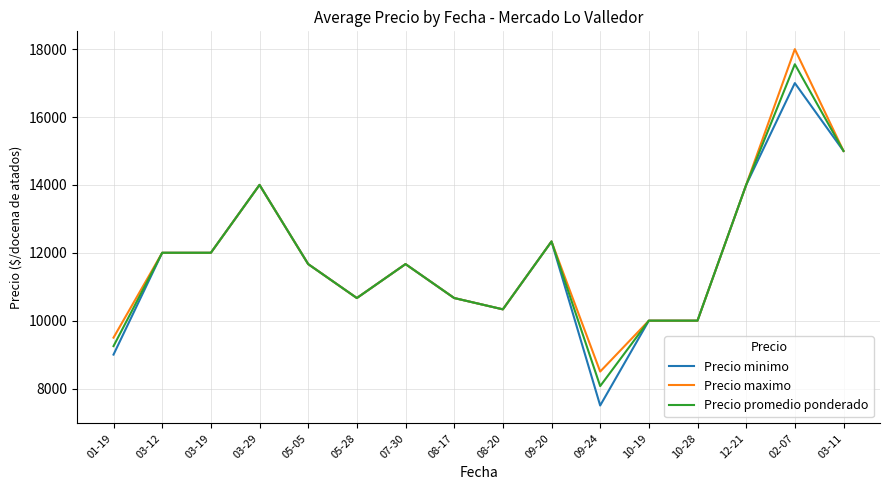

Which label corresponds to the largest value in the chart?

02-07